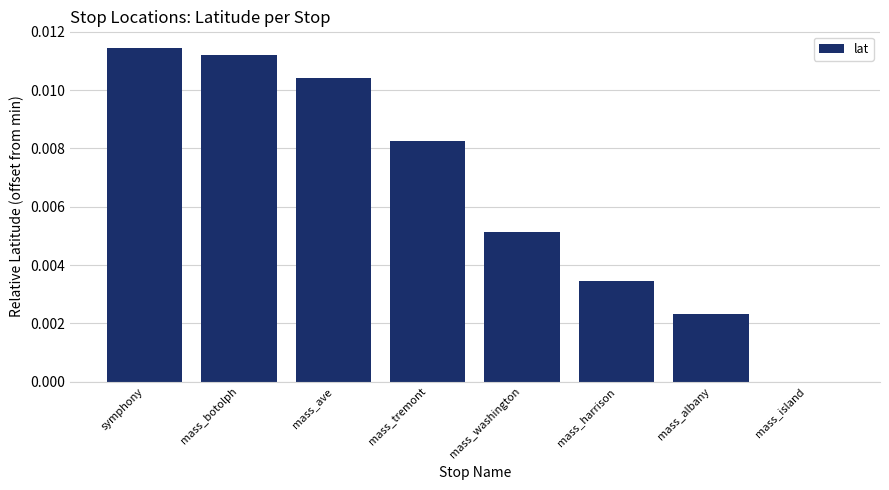

Count the number of values greater than 0.

7